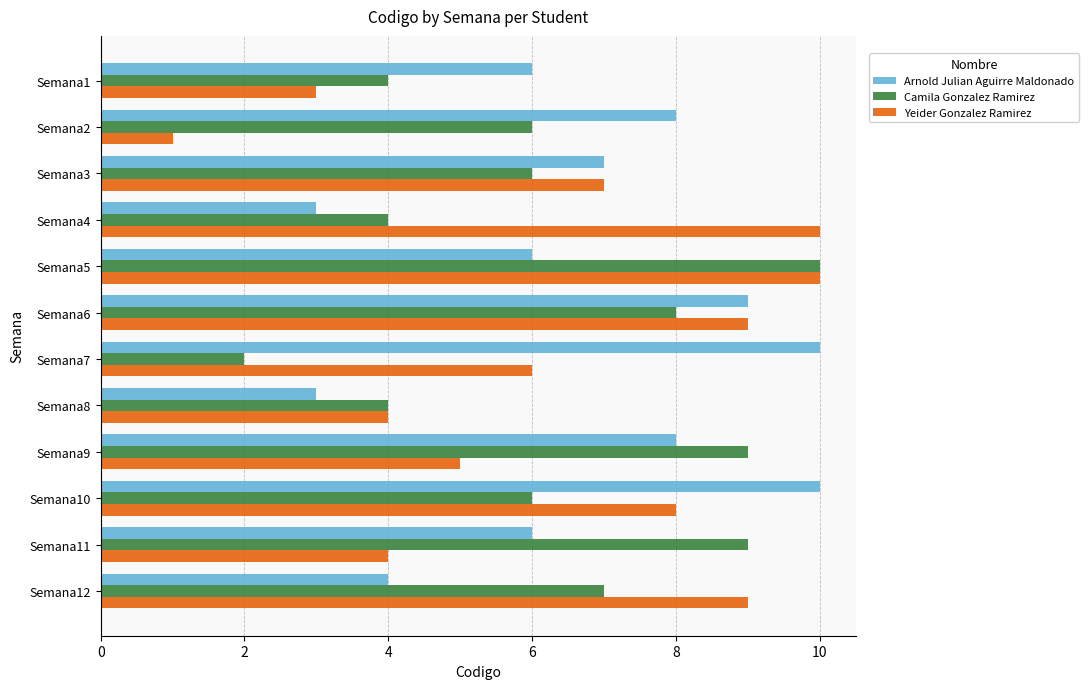

Rank the series by their average value, from highest to lowest.

Arnold Julian Aguirre Maldonado, Yeider Gonzalez Ramirez, Camila Gonzalez Ramirez